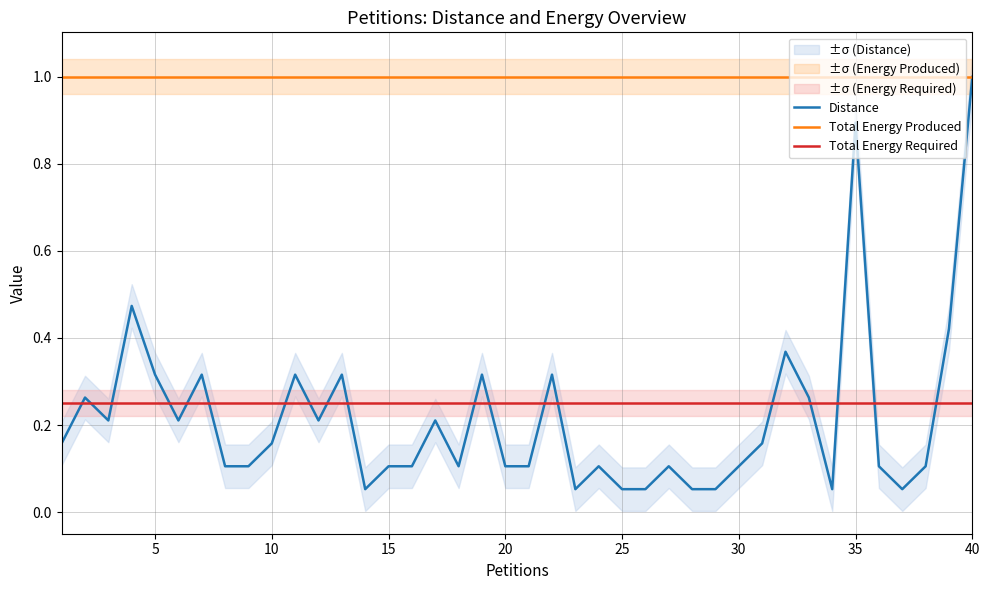

How many categories are shown in the chart?

40